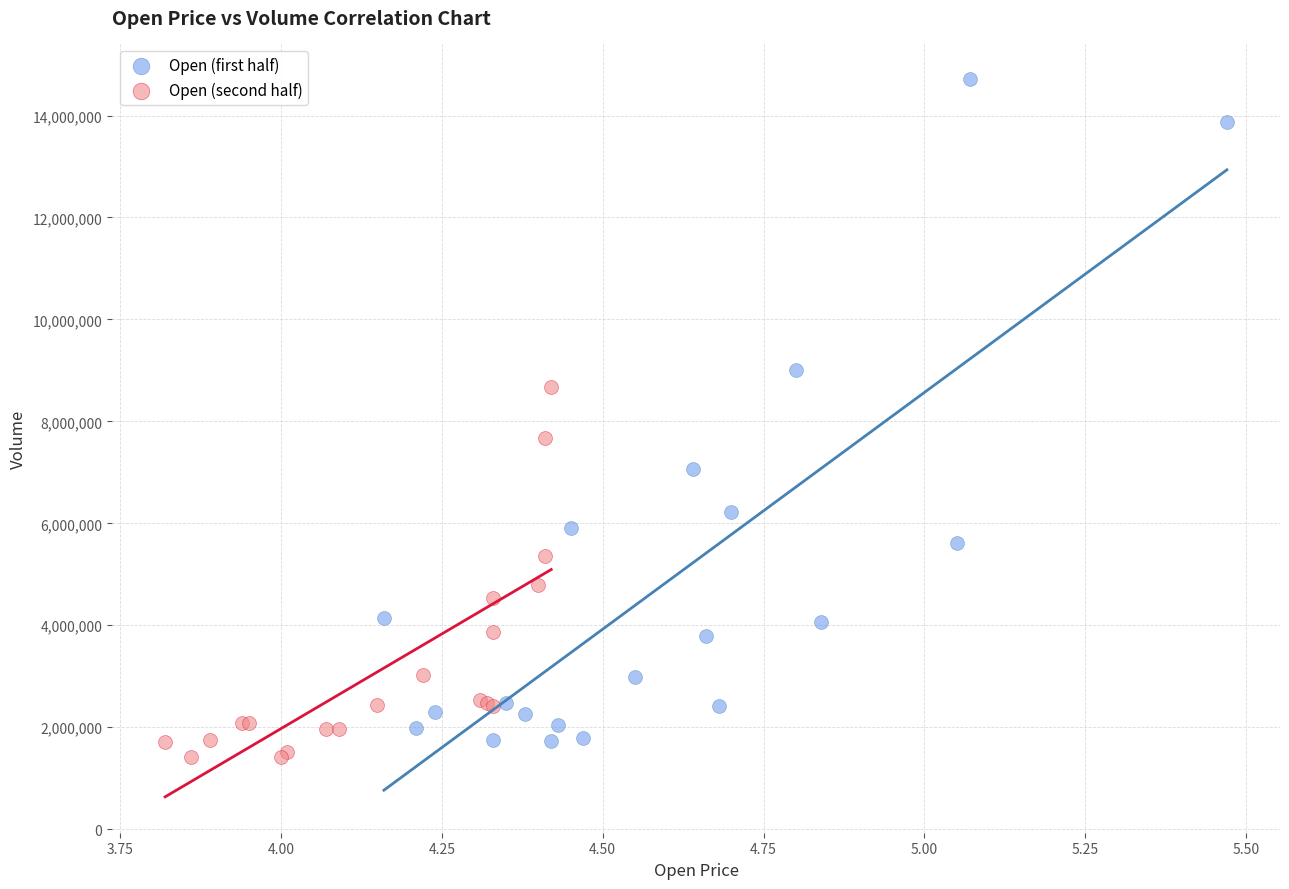

Which series reaches the minimum Y coordinate?

Open (second half)